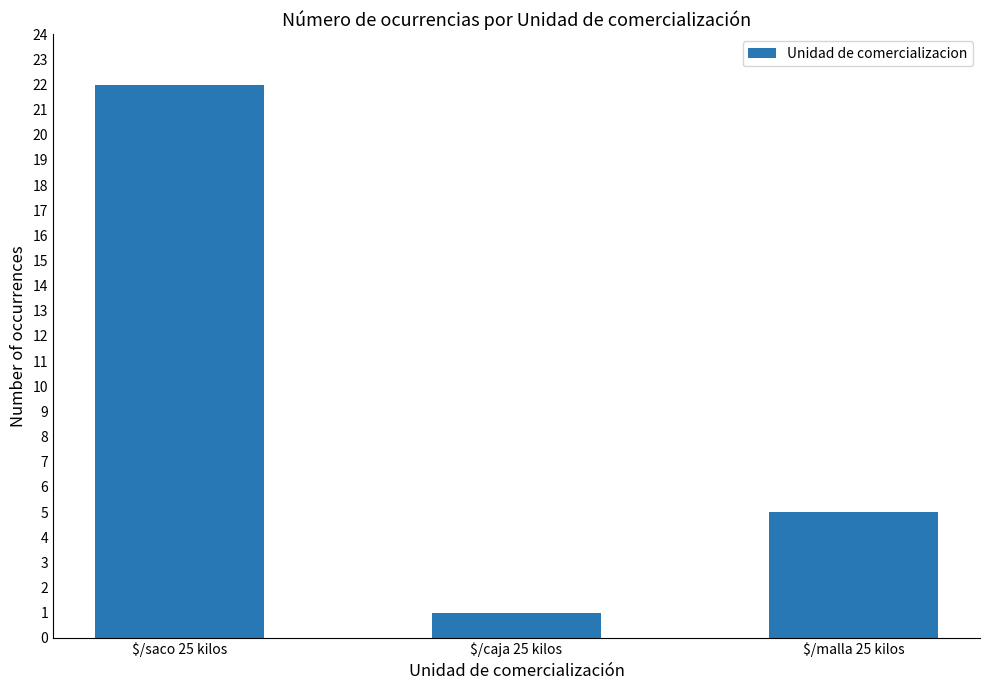

Rank the categories by value from highest to lowest.

$/saco 25 kilos, $/malla 25 kilos, $/caja 25 kilos